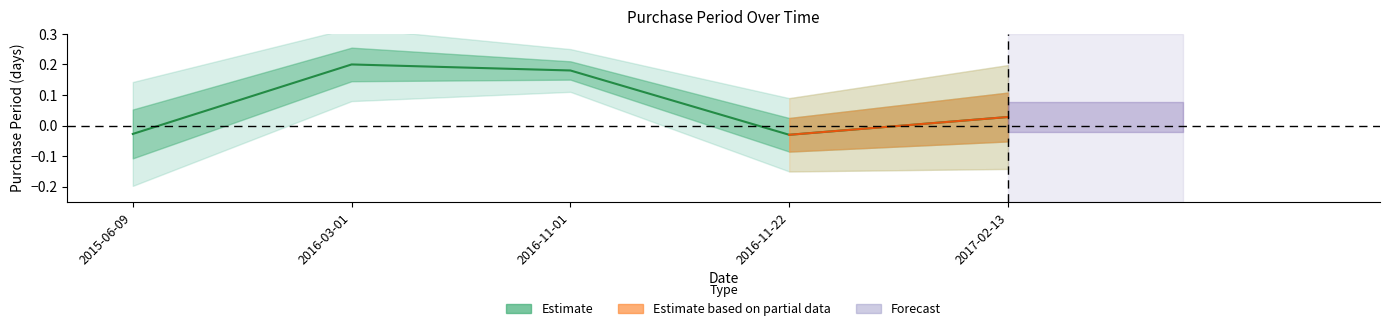

What is the change in value from 2015-06-09 to 2016-11-01?

+0.2